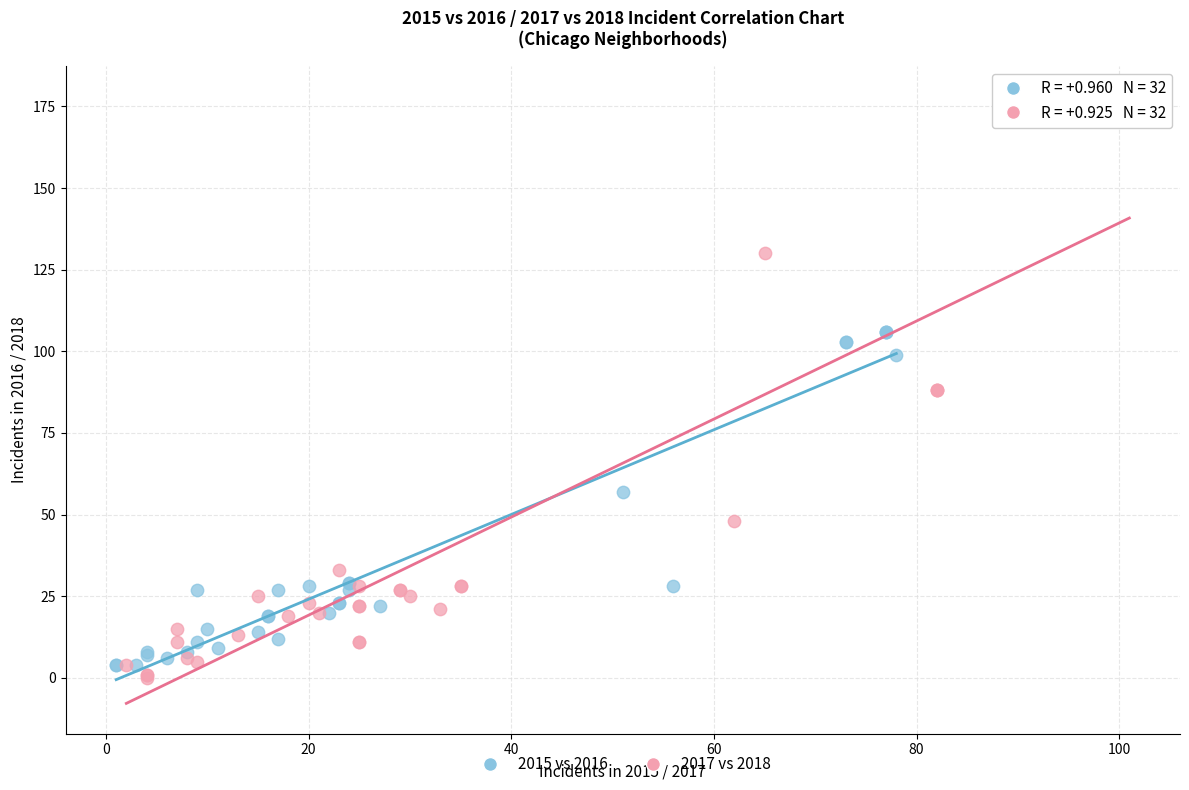

What are all the series names shown in the legend?

2015 vs 2016, 2017 vs 2018